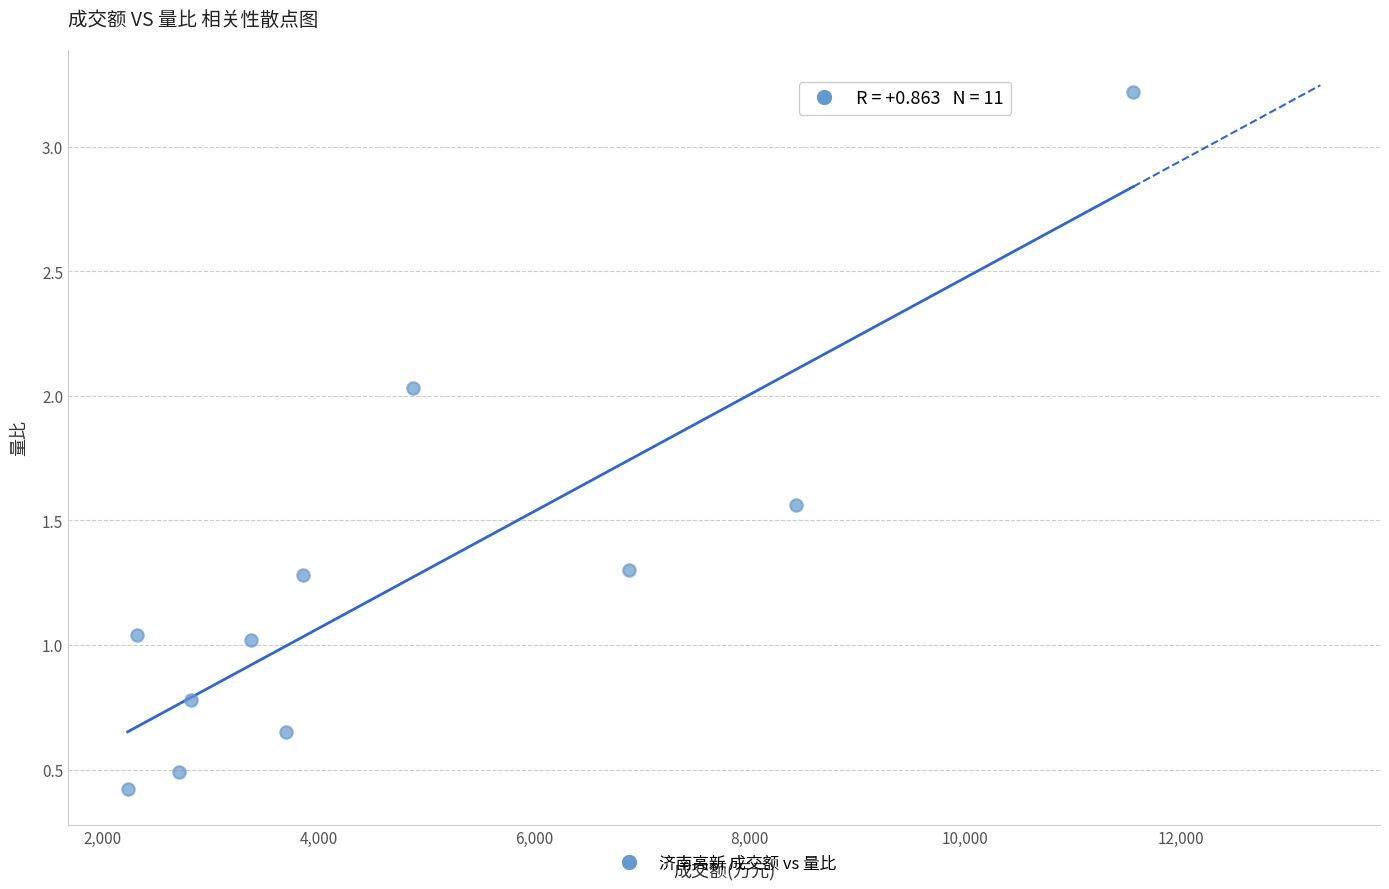

What is the range of Y values (max minus min)?

2.8